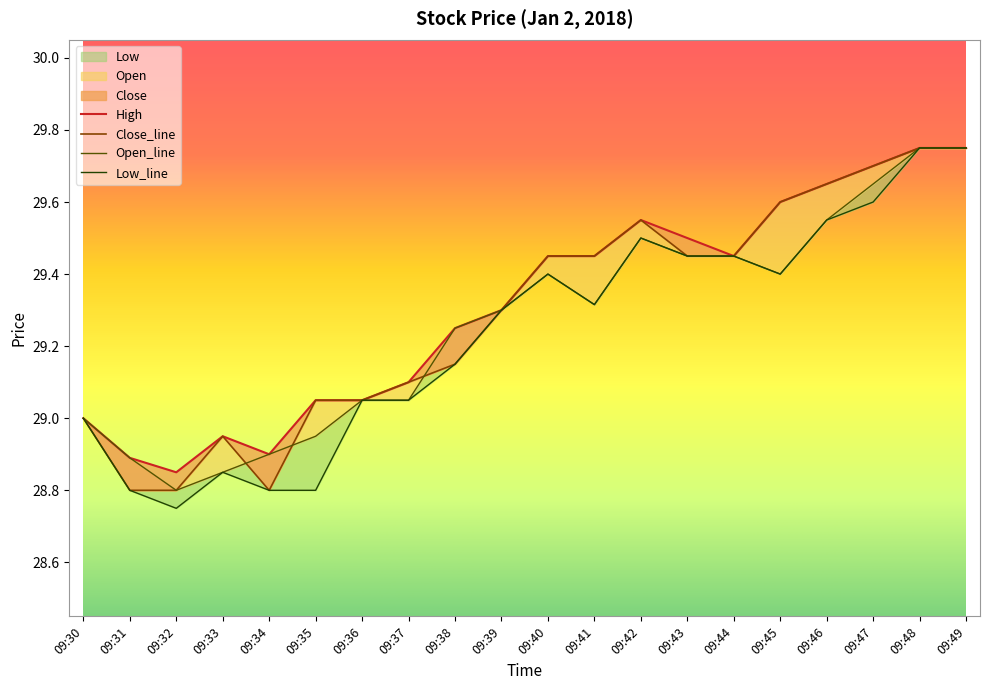

True or false: Close and Low intersect in this chart.

False